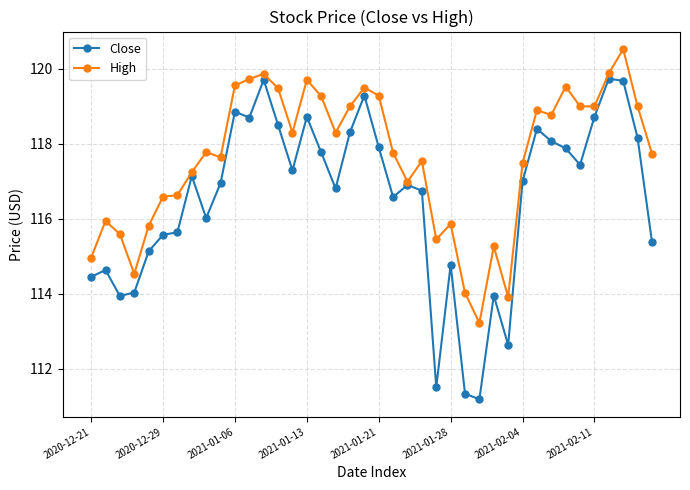

True or false: Close and High intersect in this chart.

False